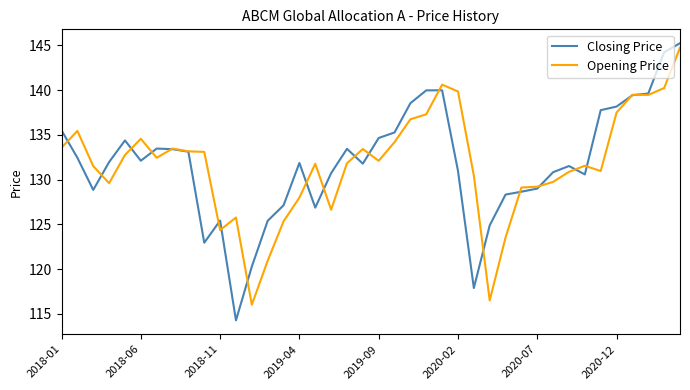

What is the sum of all Closing Price values?

5270.9